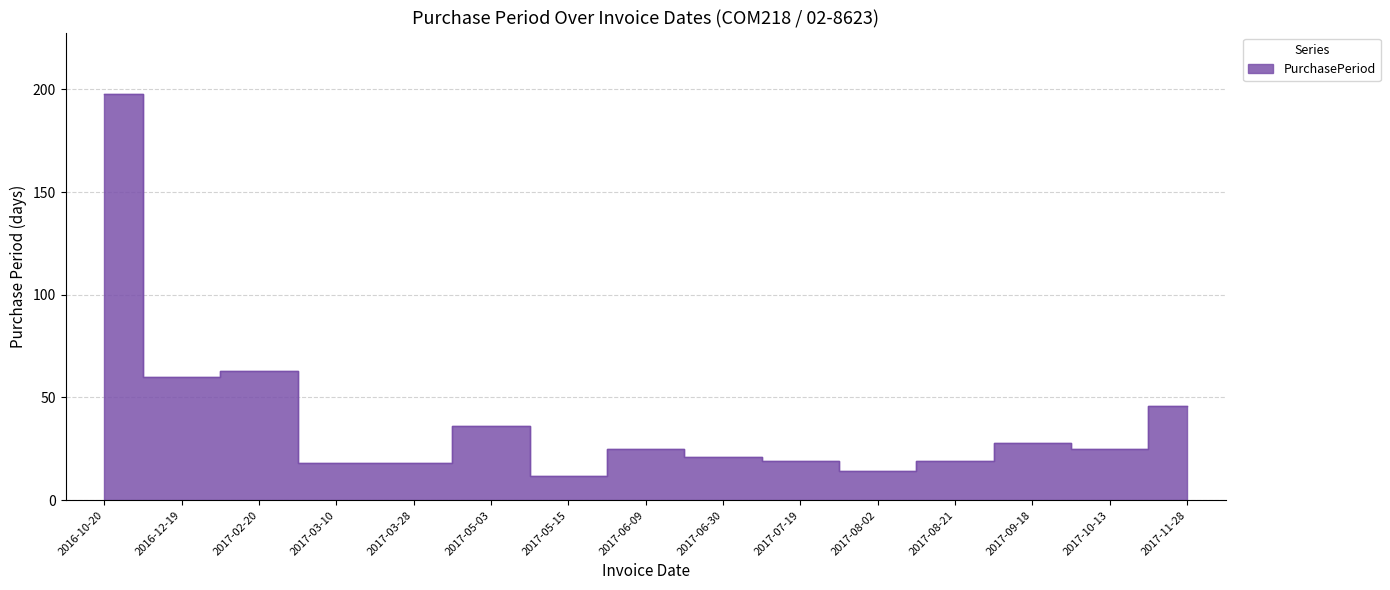

What is the smallest value displayed?

12